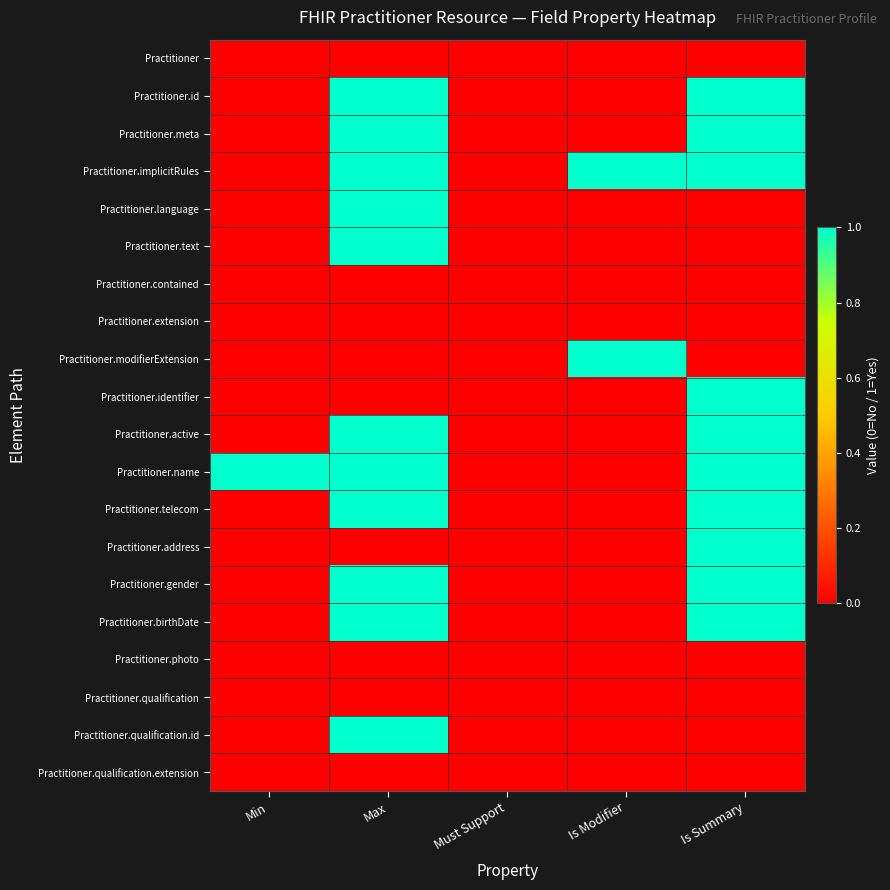

How many categories are shown in the chart?

5